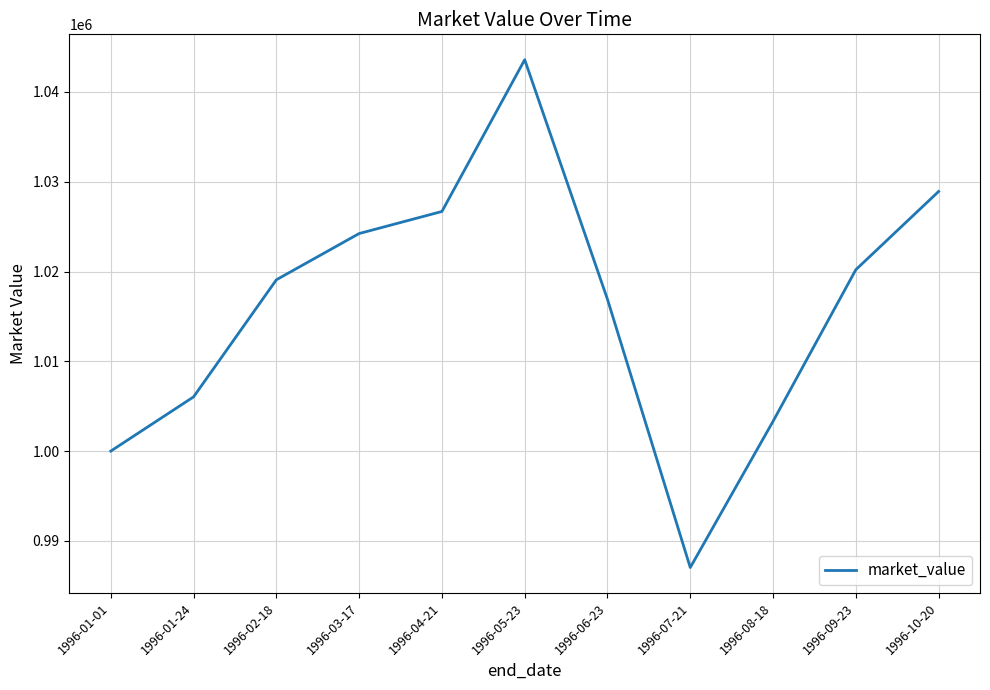

What is the minimum value shown in the chart?

987030.4